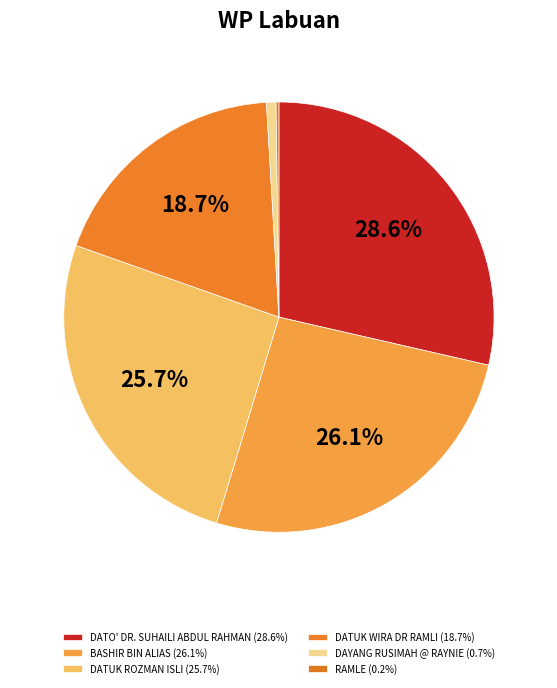

Between DAYANG RUSIMAH @ RAYNIE and DATUK ROZMAN ISLI, which is larger?

DATUK ROZMAN ISLI